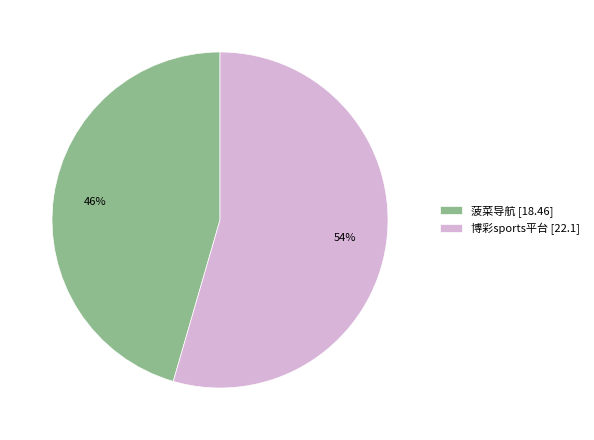

What is the majority slice?

博彩sports平台 [22.1]